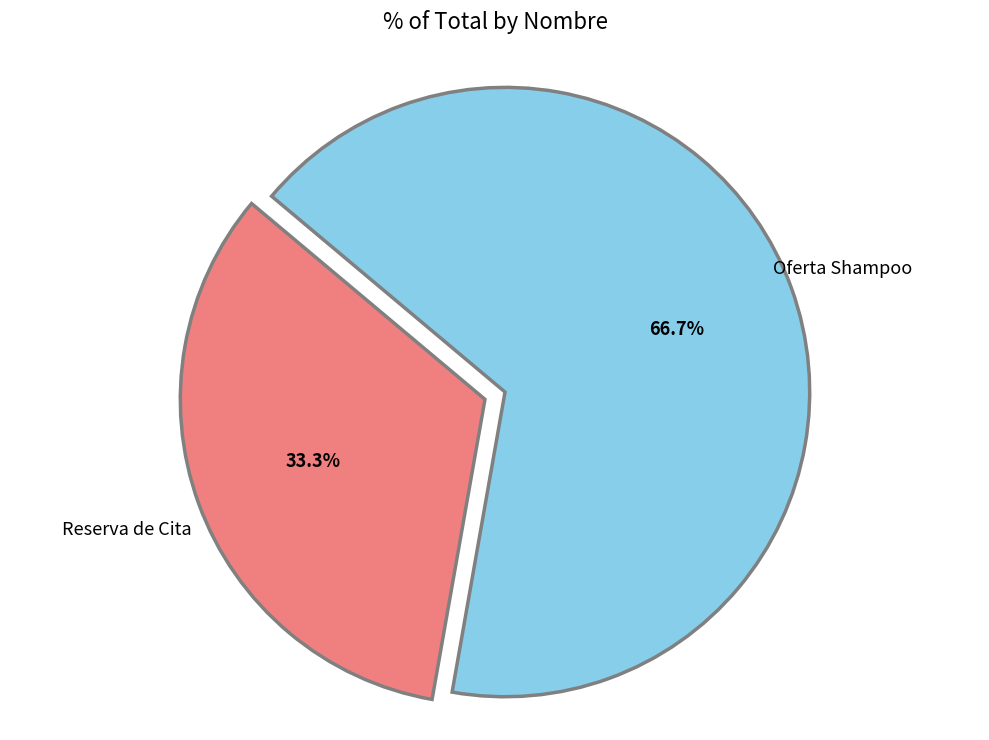

Is there a majority slice in this chart?

Yes